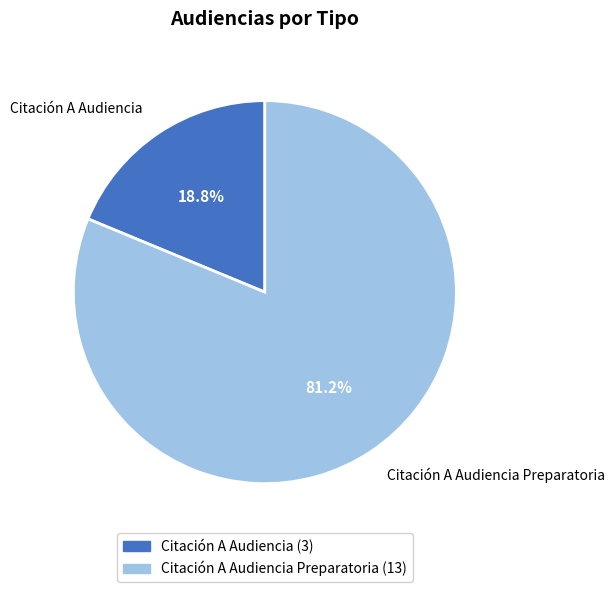

Rank the categories by value from lowest to highest.

Citación A Audiencia, Citación A Audiencia Preparatoria